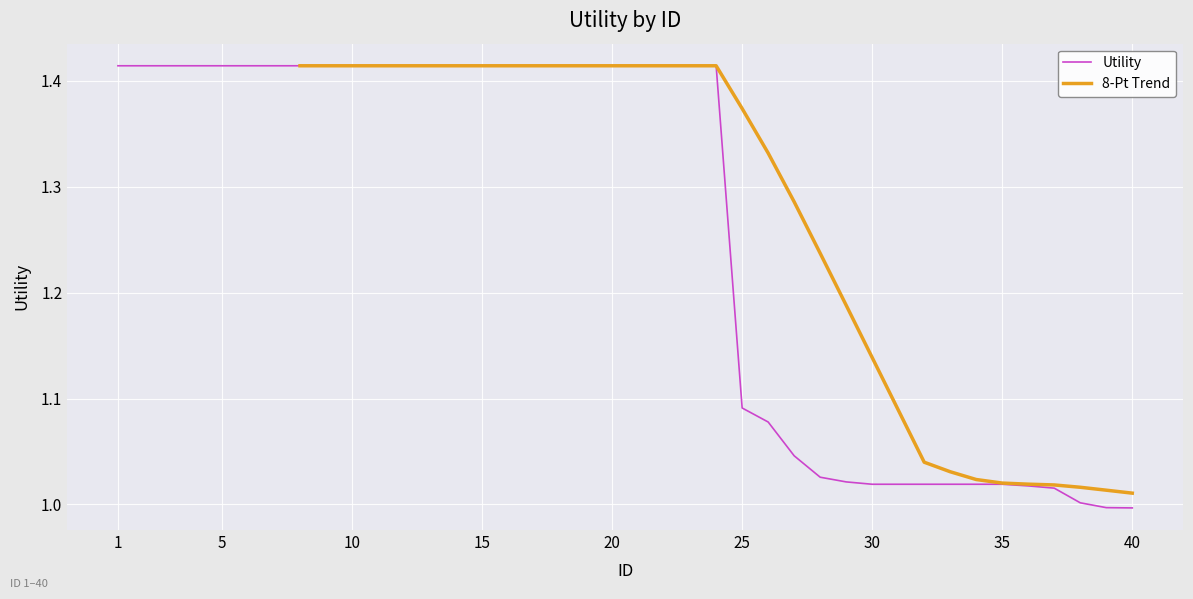

True or false: the data has more than 0 interior local peaks.

False